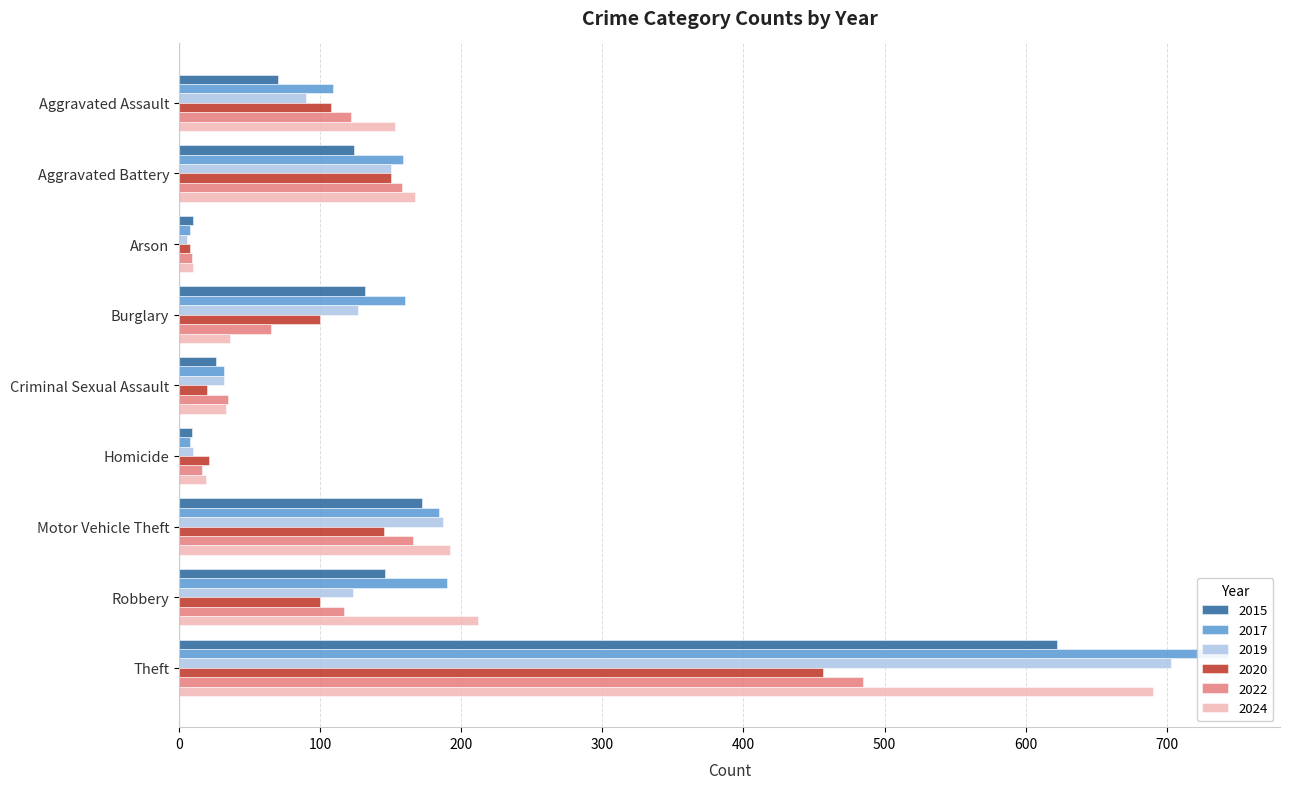

What value does the 2015 series have at Burglary, to the nearest 10?

130